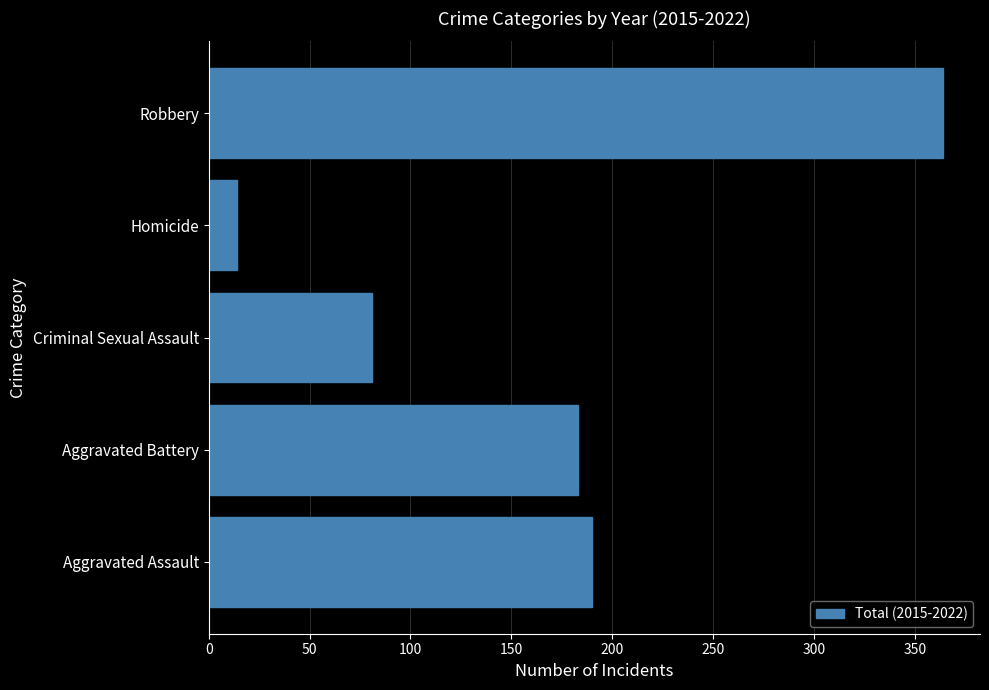

How many categories are shown in the chart?

5